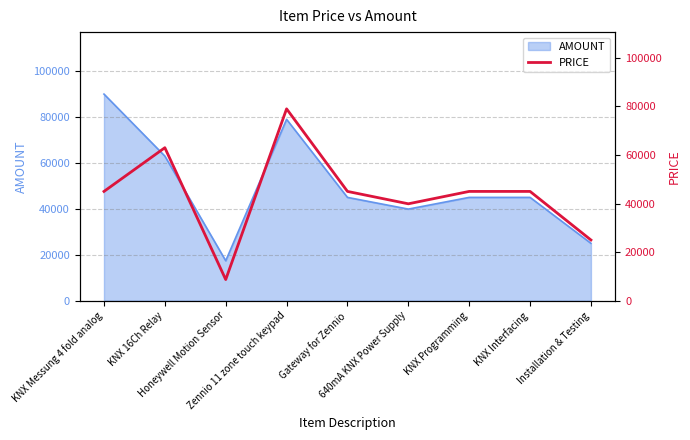

Where is the data nearest to the value 43850?

KNX Messung 4 fold analog